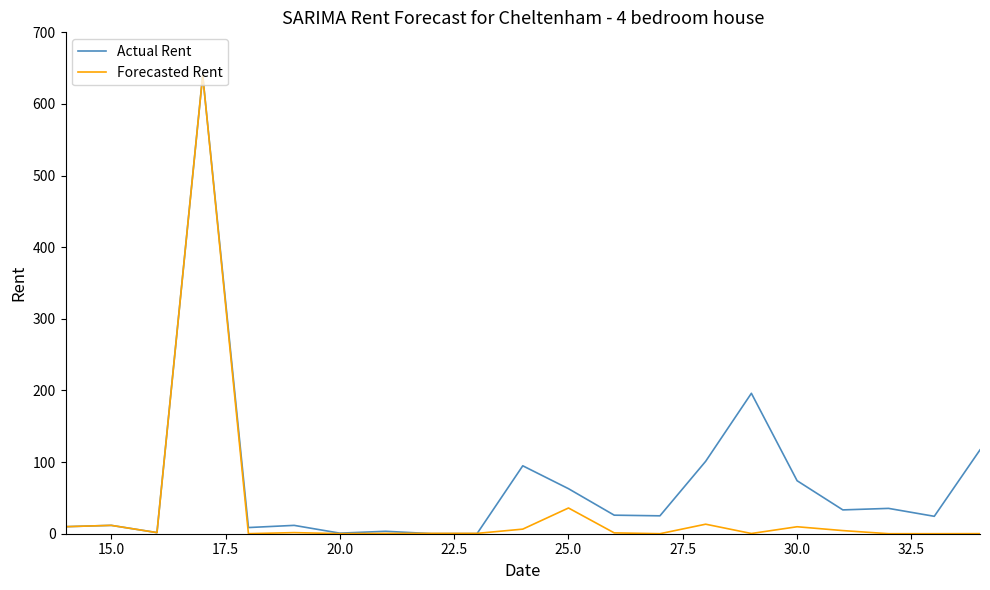

Which series has the largest total across all categories?

Actual Rent